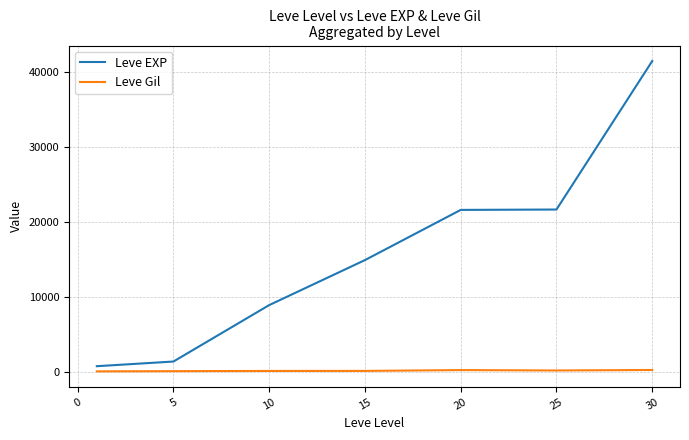

Rank the series by their average value, from lowest to highest.

Leve Gil, Leve EXP